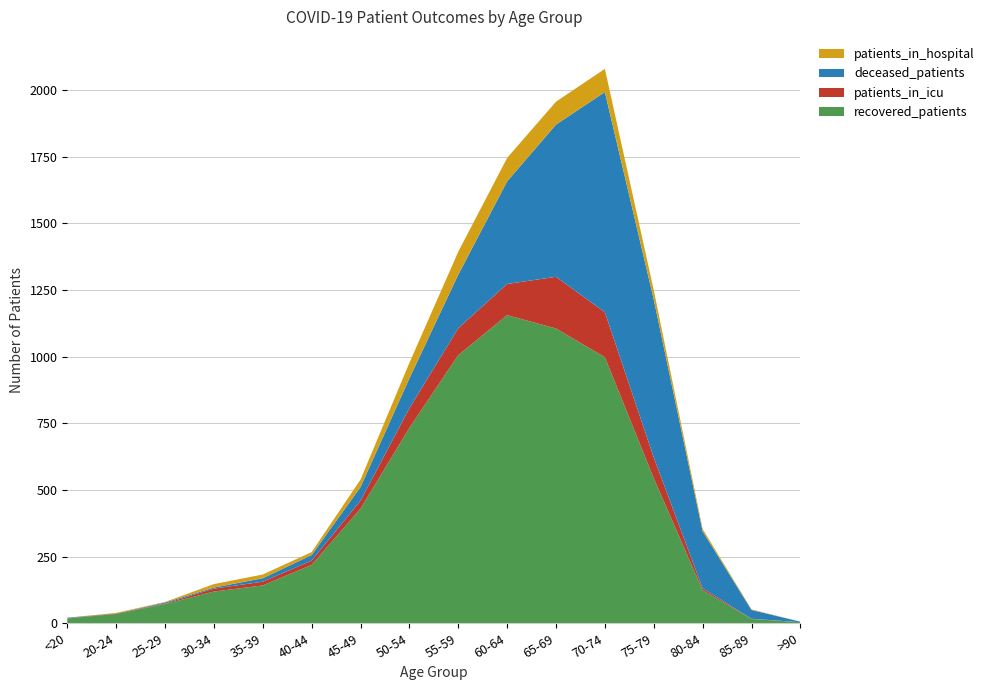

Reading left to right, list all the values displayed in this chart.

patients_in_hospital: 0	2	2	13	14	11	28	58	86	88	86	87	35	9	2	0
patients_in_icu: 1	2	2	11	14	16	30	74	101	117	194	169	78	7	1	0
recovered_patients: 18	35	72	119	142	219	430	733	1006	1156	1106	998	544	124	16	4
deceased_patients: 2	0	4	4	13	21	51	112	201	385	571	826	593	214	33	2